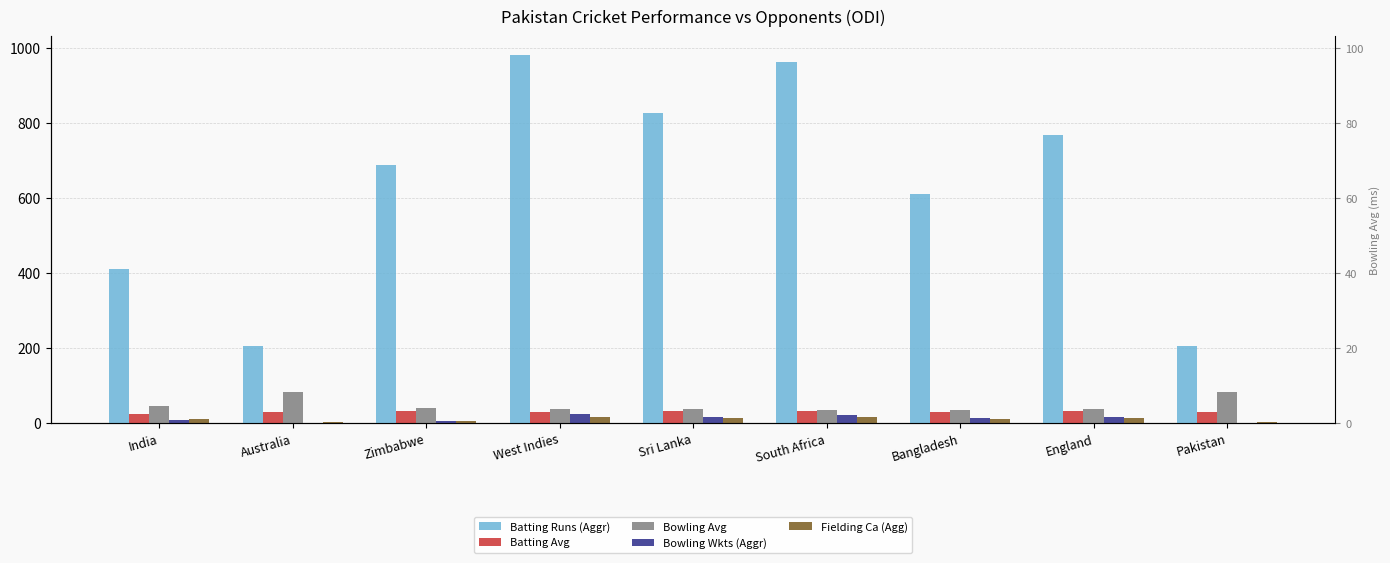

What is the maximum value for Bowling Avg?

83.0